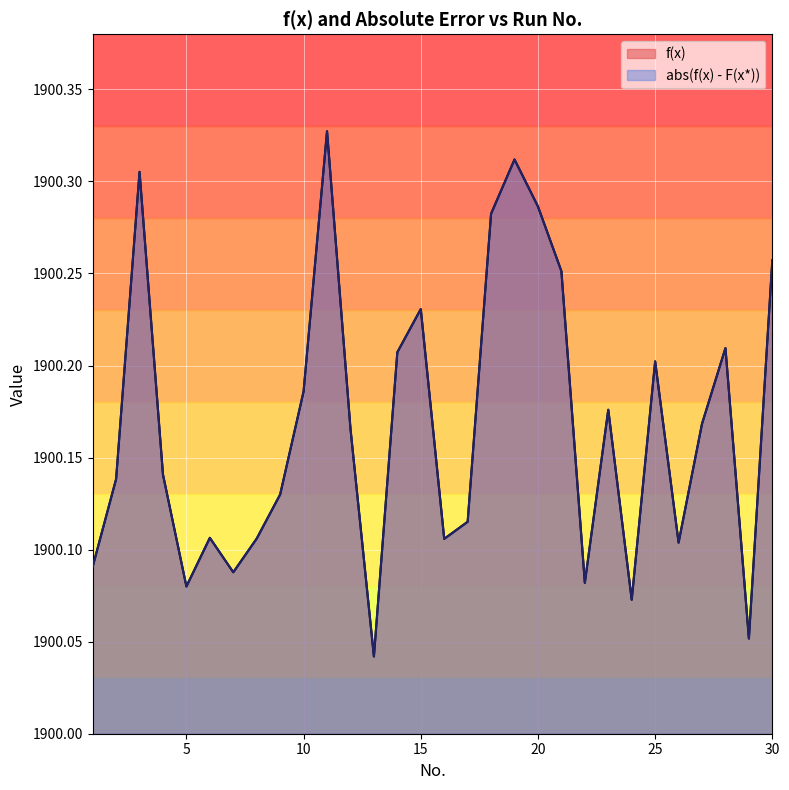

Reading left to right, transcribe all the data shown in this chart.

f(x): 1900.1	1900.1	1900.3	1900.1	1900.1	1900.1	1900.1	1900.1	1900.1	1900.2	1900.3	1900.2	1900.0	1900.2	1900.2	1900.1	1900.1	1900.3	1900.3	1900.3	1900.3	1900.1	1900.2	1900.1	1900.2	1900.1	1900.2	1900.2	1900.1	1900.3
abs(f(x) - F(x*)): 1900.1	1900.1	1900.3	1900.1	1900.1	1900.1	1900.1	1900.1	1900.1	1900.2	1900.3	1900.2	1900.0	1900.2	1900.2	1900.1	1900.1	1900.3	1900.3	1900.3	1900.3	1900.1	1900.2	1900.1	1900.2	1900.1	1900.2	1900.2	1900.1	1900.3